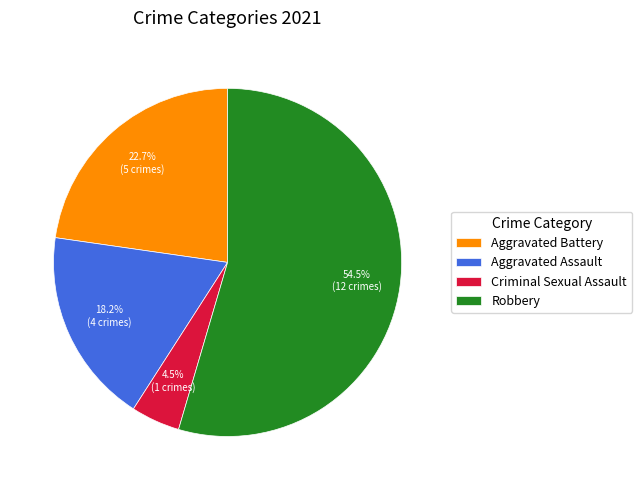

Is there a majority slice in this chart?

Yes